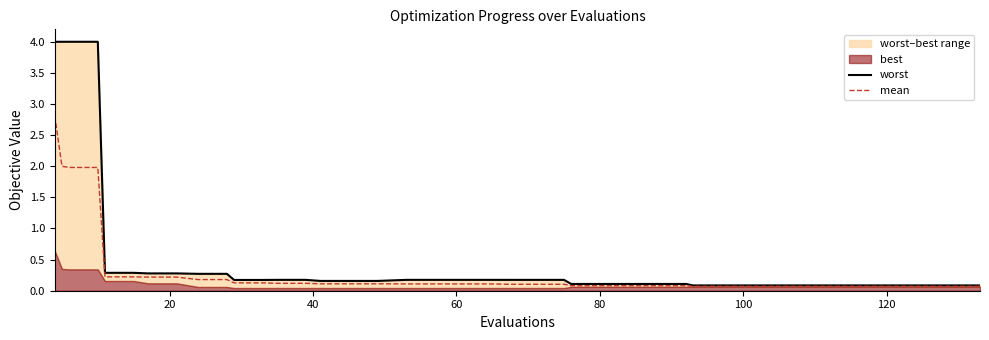

Does the chart display data point markers on the line(s)?

No